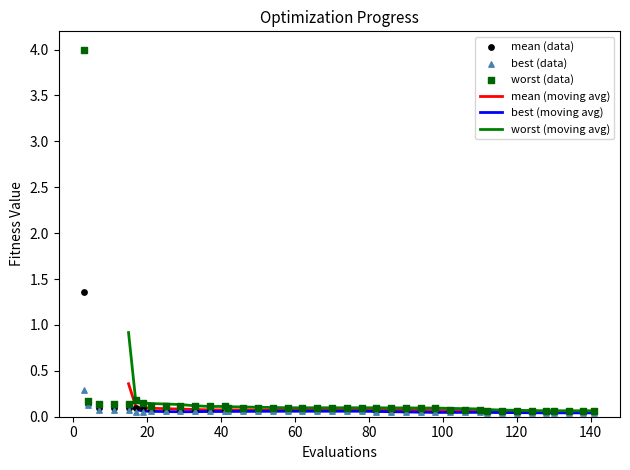

Which series has the largest total across all categories?

worst